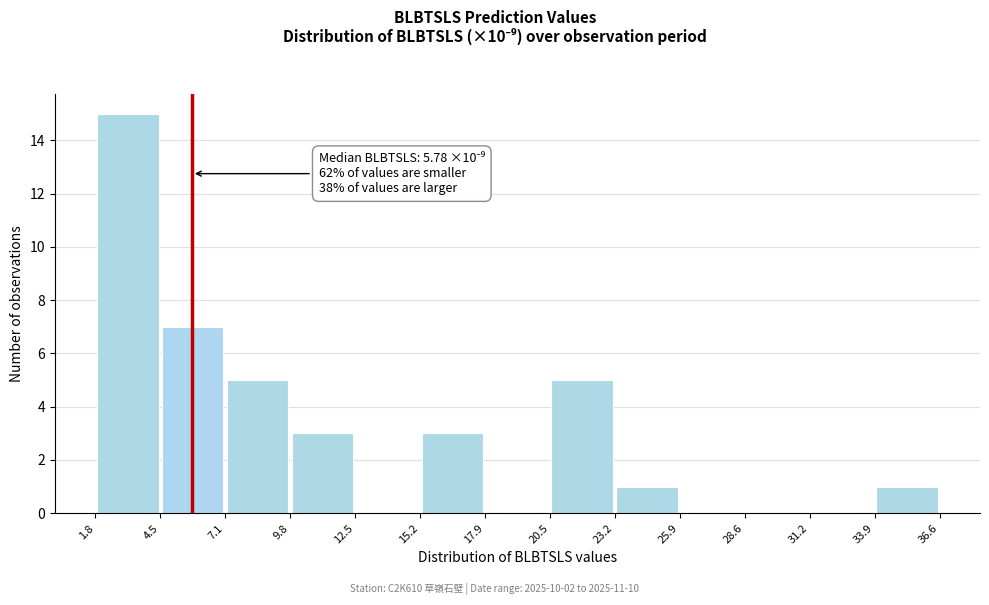

Which range on the x-axis has the tallest bar?

1.8 to 4.5